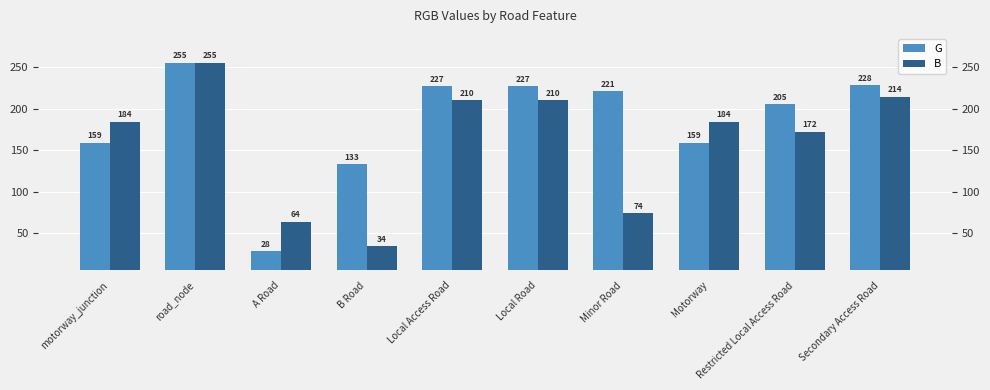

The value of B at Local Road is 72. True or false?

False